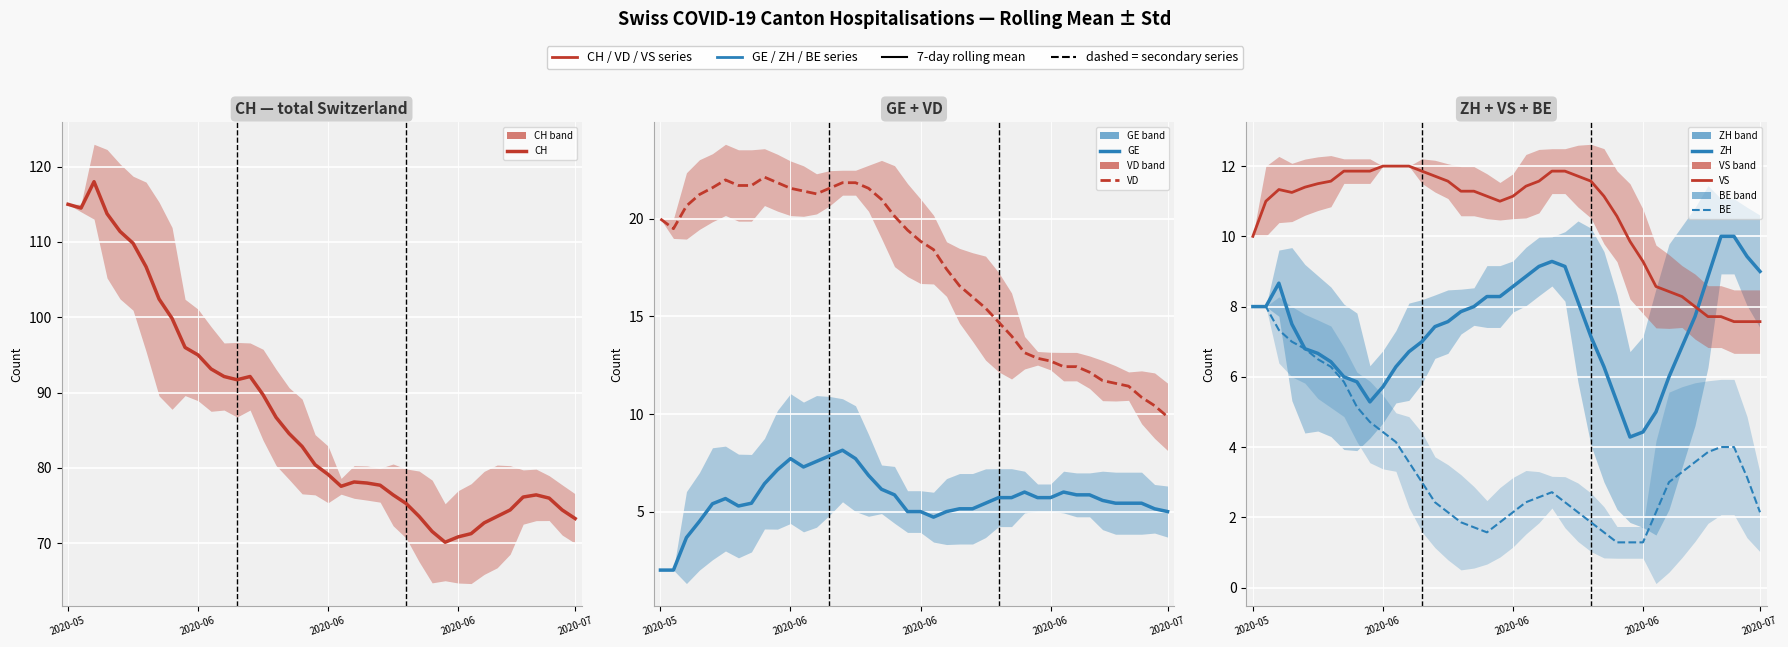

Reading left to right, transcribe all the data shown in this chart.

CH: 115.0	114.5	118.0	113.8	111.4	109.8	106.7	102.4	99.9	96.0	95.0	93.1	92.1	91.7	92.1	89.7	86.7	84.6	82.9	80.4	79.1	77.6	78.1	78.0	77.7	76.4	75.3	73.6	71.6	70.1	70.9	71.3	72.7	73.6	74.4	76.1	76.4	76.0	74.4	73.3
GE: 2.0	2.0	3.7	4.5	5.4	5.7	5.3	5.4	6.4	7.1	7.7	7.3	7.6	7.9	8.1	7.7	6.9	6.1	5.9	5.0	5.0	4.7	5.0	5.1	5.1	5.4	5.7	5.7	6.0	5.7	5.7	6.0	5.9	5.9	5.6	5.4	5.4	5.4	5.1	5.0
VD: 20.0	19.5	20.7	21.2	21.6	22.0	21.7	21.7	22.1	21.9	21.6	21.4	21.3	21.6	21.9	21.9	21.6	21.0	20.1	19.4	18.9	18.4	17.4	16.6	16.0	15.4	14.7	14.0	13.1	12.9	12.7	12.4	12.4	12.1	11.7	11.6	11.4	10.9	10.4	9.9
ZH: 8.0	8.0	8.7	7.5	6.8	6.7	6.4	6.0	5.9	5.3	5.7	6.3	6.7	7.0	7.4	7.6	7.9	8.0	8.3	8.3	8.6	8.9	9.1	9.3	9.1	8.1	7.1	6.3	5.3	4.3	4.4	5.0	6.0	6.9	7.7	8.9	10.0	10.0	9.4	9.0
VS: 10.0	11.0	11.3	11.2	11.4	11.5	11.6	11.9	11.9	11.9	12.0	12.0	12.0	11.9	11.7	11.6	11.3	11.3	11.1	11.0	11.1	11.4	11.6	11.9	11.9	11.7	11.6	11.1	10.6	9.9	9.3	8.6	8.4	8.3	8.0	7.7	7.7	7.6	7.6	7.6
BE: 8.0	8.0	7.3	7.0	6.8	6.5	6.3	5.9	5.1	4.7	4.4	4.1	3.6	3.0	2.4	2.1	1.9	1.7	1.6	1.9	2.1	2.4	2.6	2.7	2.4	2.1	1.9	1.6	1.3	1.3	1.3	2.1	3.0	3.3	3.6	3.9	4.0	4.0	3.1	2.1